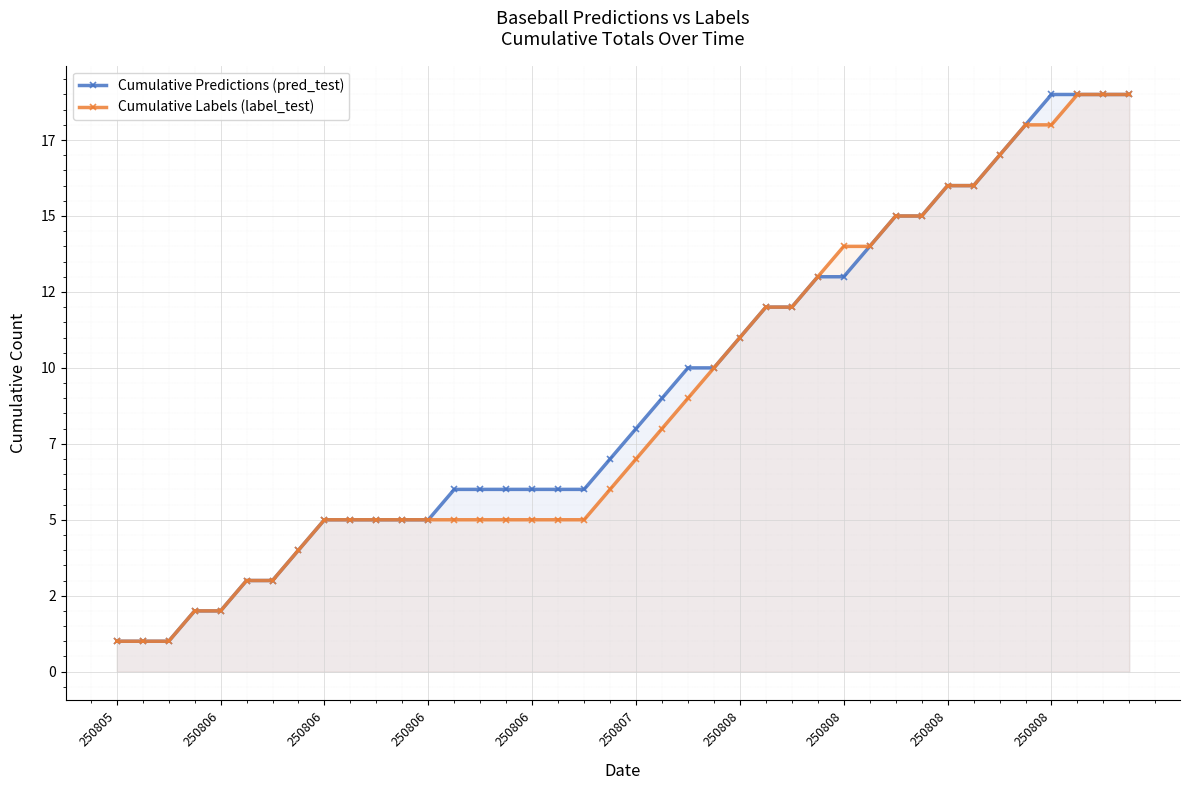

Reading left to right, transcribe all the data shown in this chart.

Cumulative Predictions (pred_test): 1	1	1	2	2	3	3	4	5	5	5	5	5	6	6	6	6	6	6	7	8	9	10	10	11	12	12	13	13	14	15	15	16	16	17	18	19	19	19	19
Cumulative Labels (label_test): 1	1	1	2	2	3	3	4	5	5	5	5	5	5	5	5	5	5	5	6	7	8	9	10	11	12	12	13	14	14	15	15	16	16	17	18	18	19	19	19